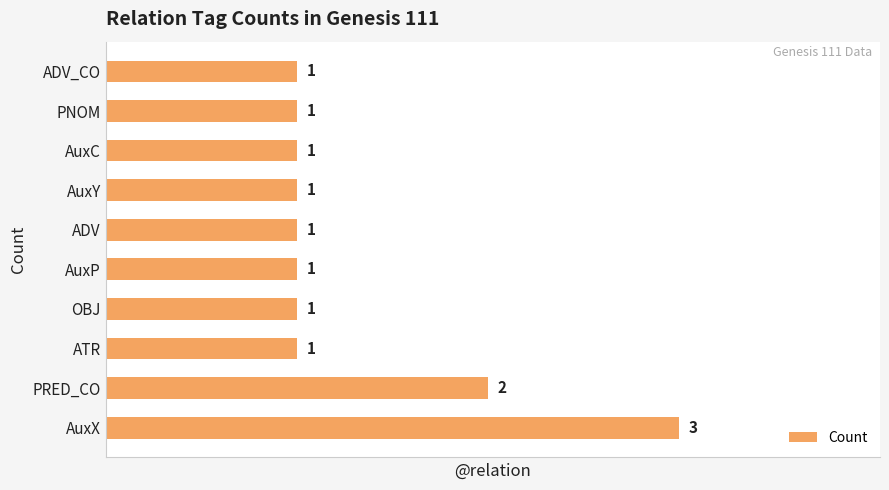

Which has a higher value, AuxX or ADV_CO?

AuxX